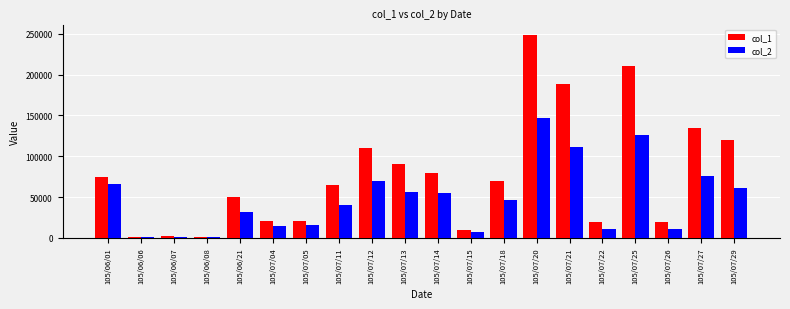

At which category is the sum across all series the highest?

105/07/20